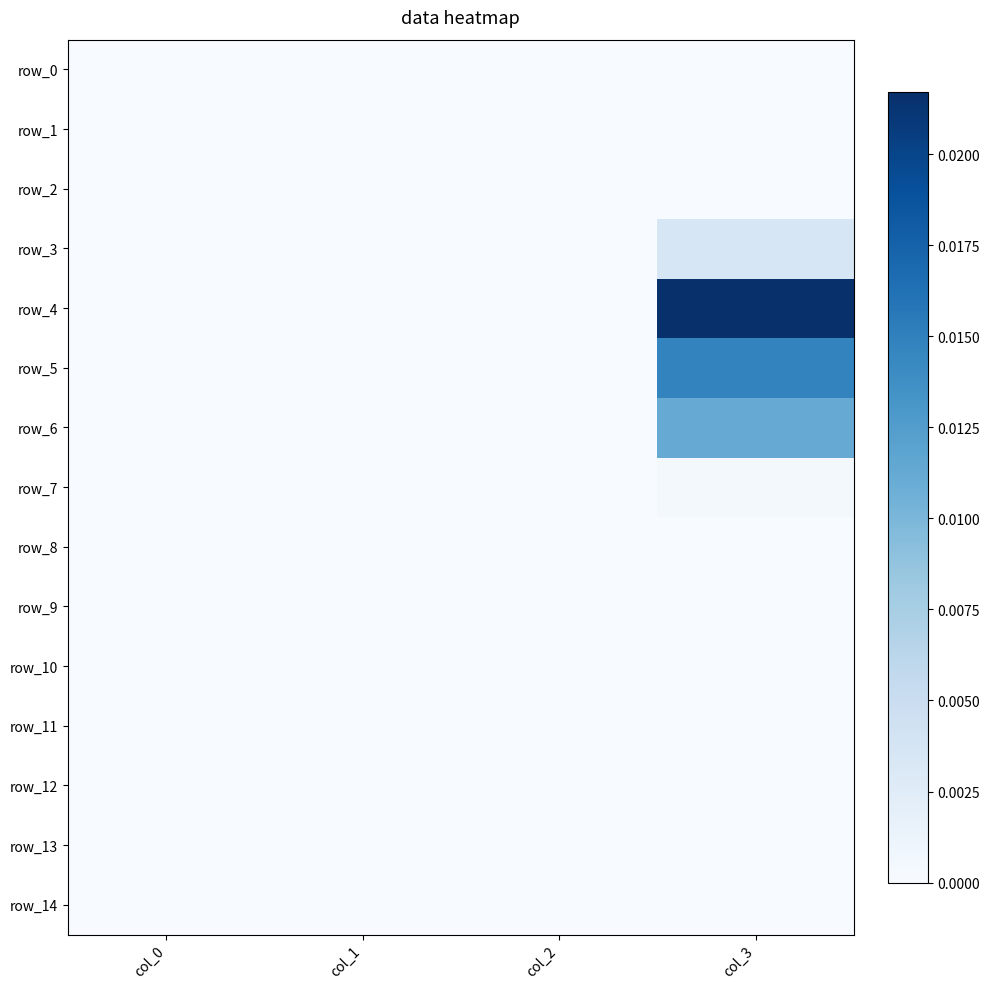

At how many categories does at least one series exceed 0?

2